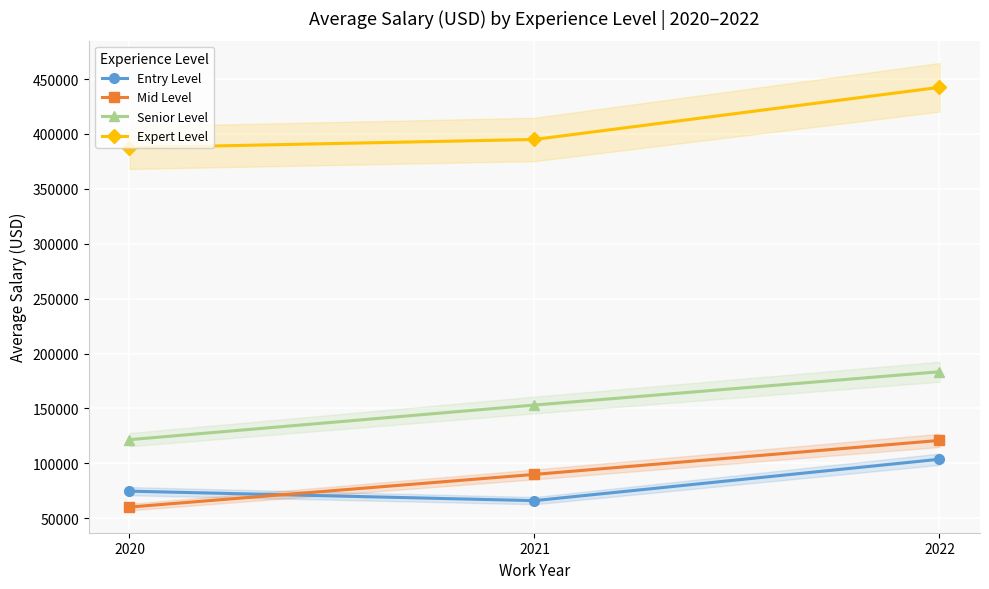

Reading left to right, extract all data points from this chart.

Entry Level: 74603.0	65955.0	103677.5
Mid Level: 60109.6	89862.5	120825.0
Senior Level: 121501.3	153050.0	183375.0
Expert Level: 387500.0	395000.0	442500.0